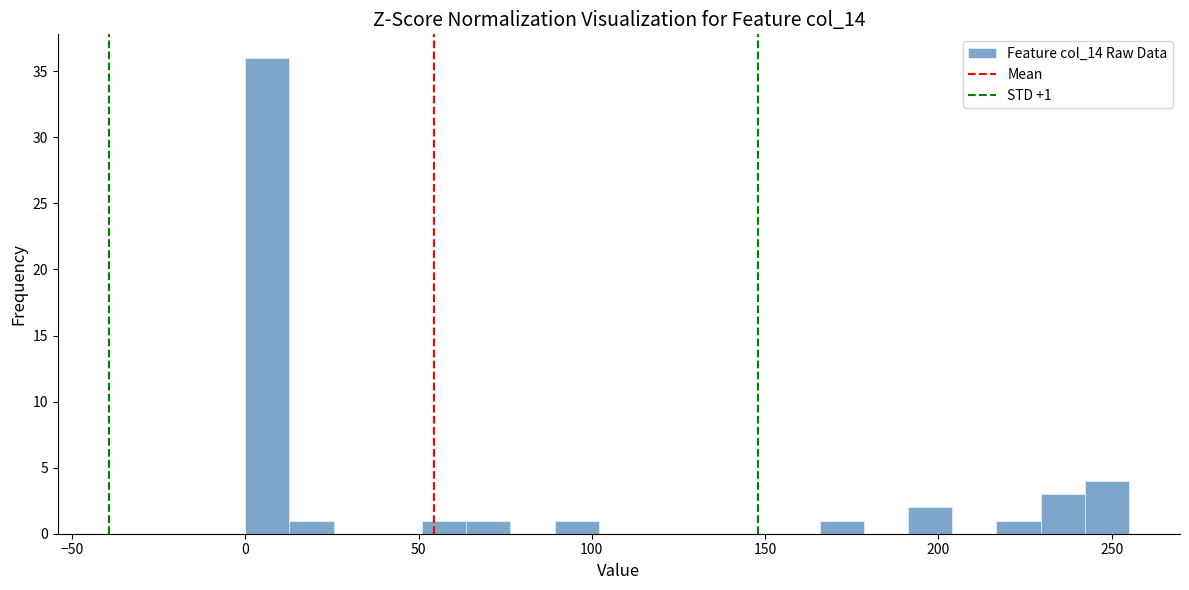

Around what value on the x-axis is the tallest bar? Give the approximate position of its centre, as read against the axis.

5